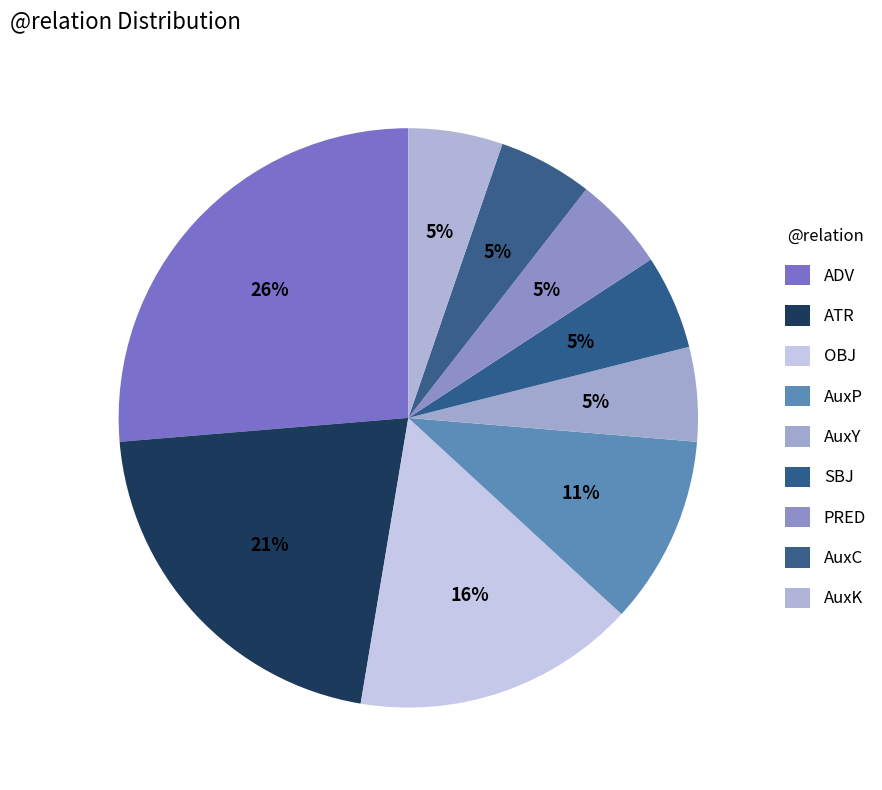

Which slice is the largest?

ADV